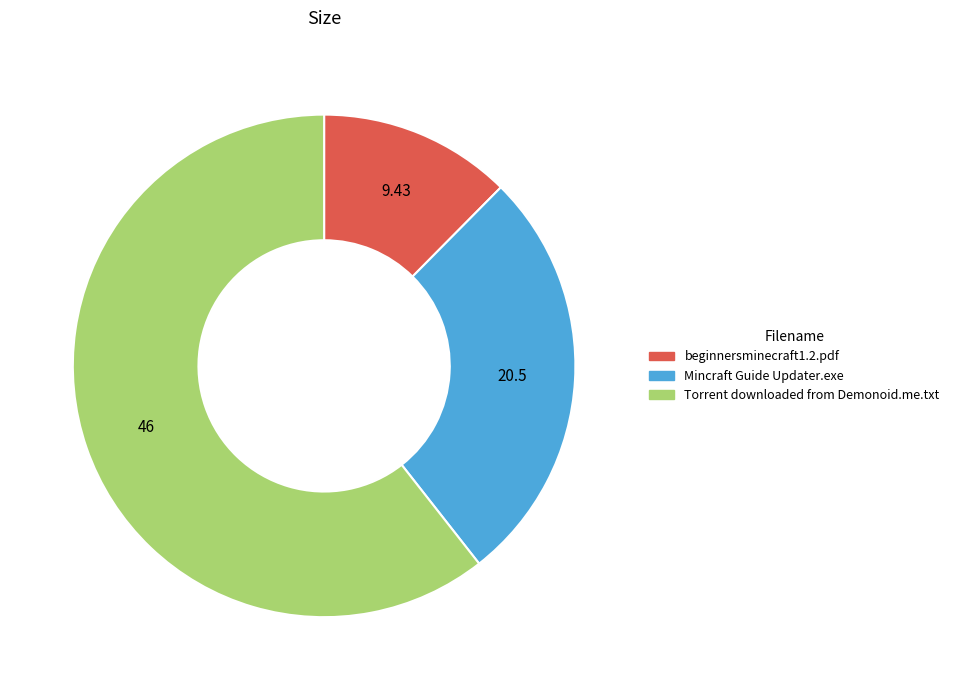

Does Torrent downloaded from Demonoid.me.txt account for over 50% of the chart?

Yes